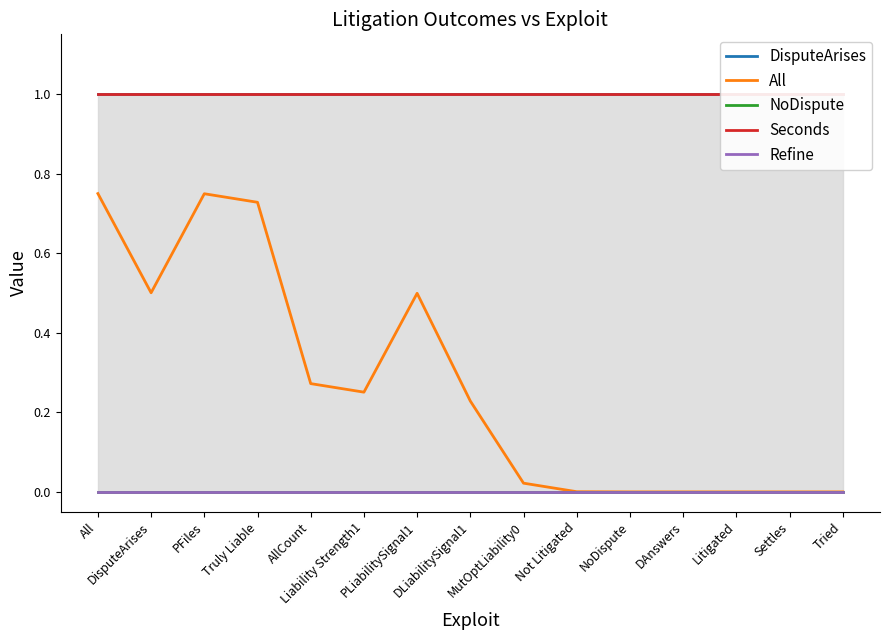

What is the label of the 13th point from the left?

Litigated